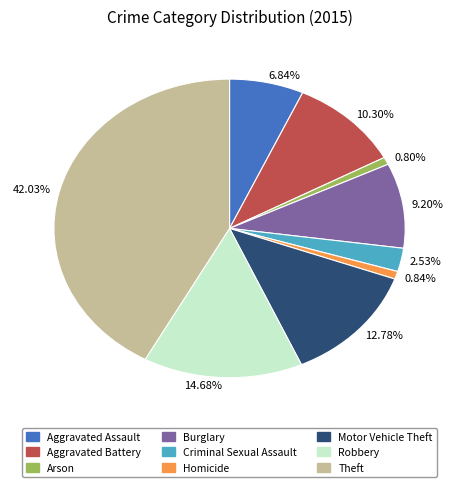

Do 42.03% and 10.30% together represent more than half of the pie?

Yes